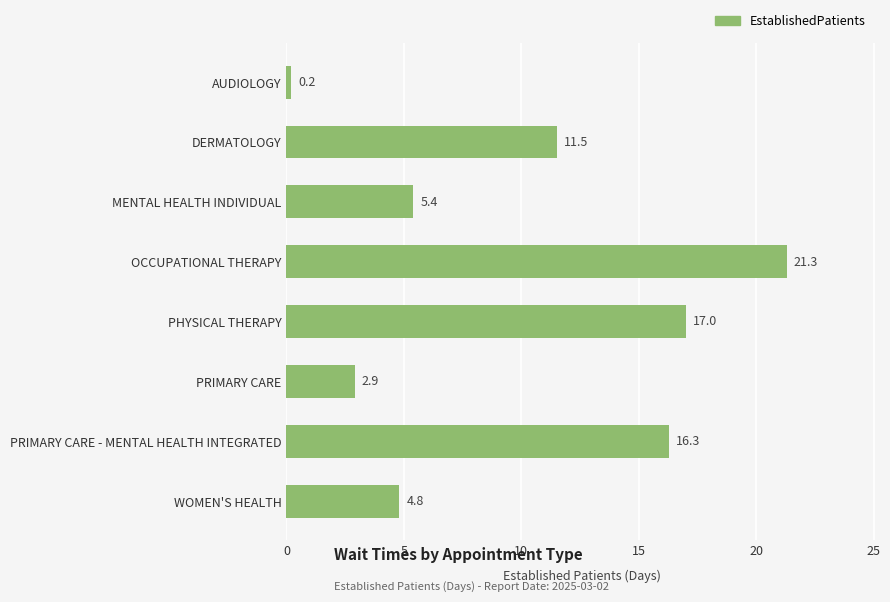

Between PRIMARY CARE and OCCUPATIONAL THERAPY, which is larger?

OCCUPATIONAL THERAPY